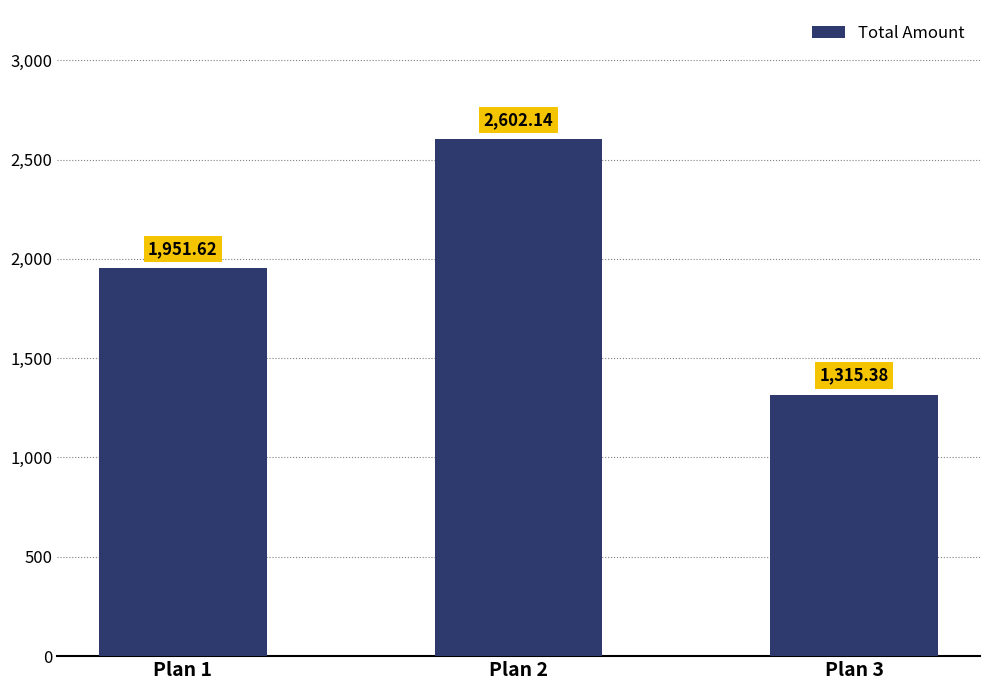

Reading right to left, list all the values displayed in this chart.

Plan 3=1315.4	Plan 2=2602.1	Plan 1=1951.6